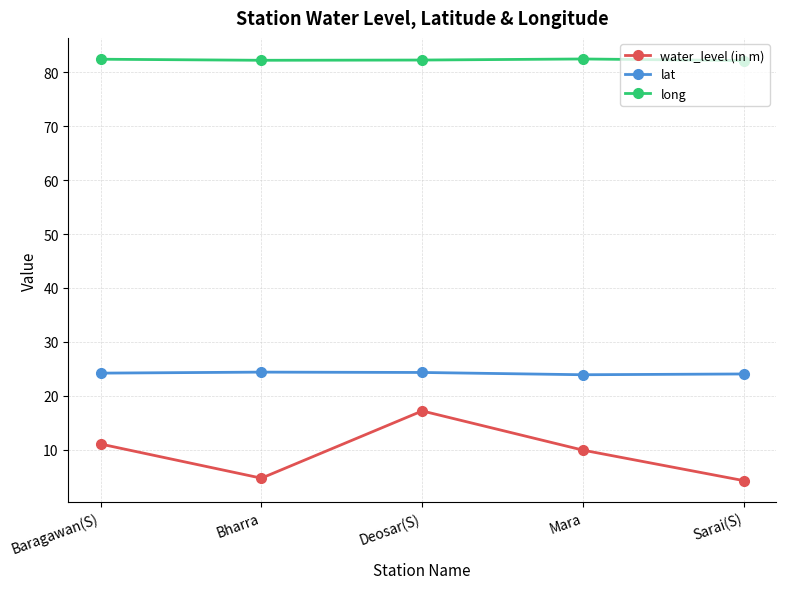

What is the difference between the maximum and second lowest values in the long series?

0.2